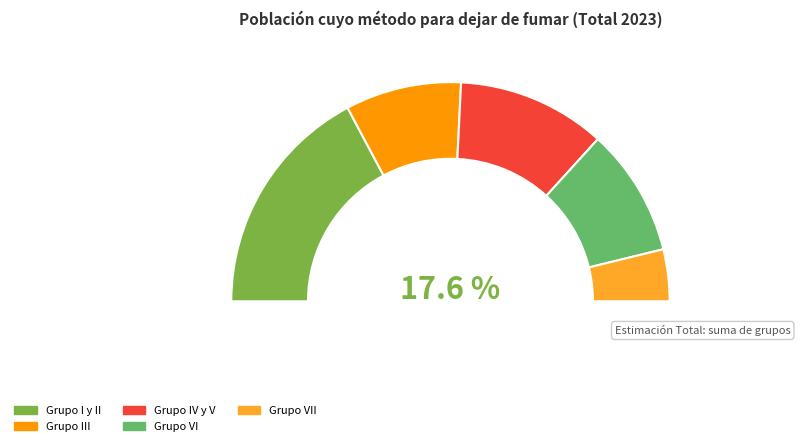

Which category has the biggest portion of the pie?

Grupo I y II